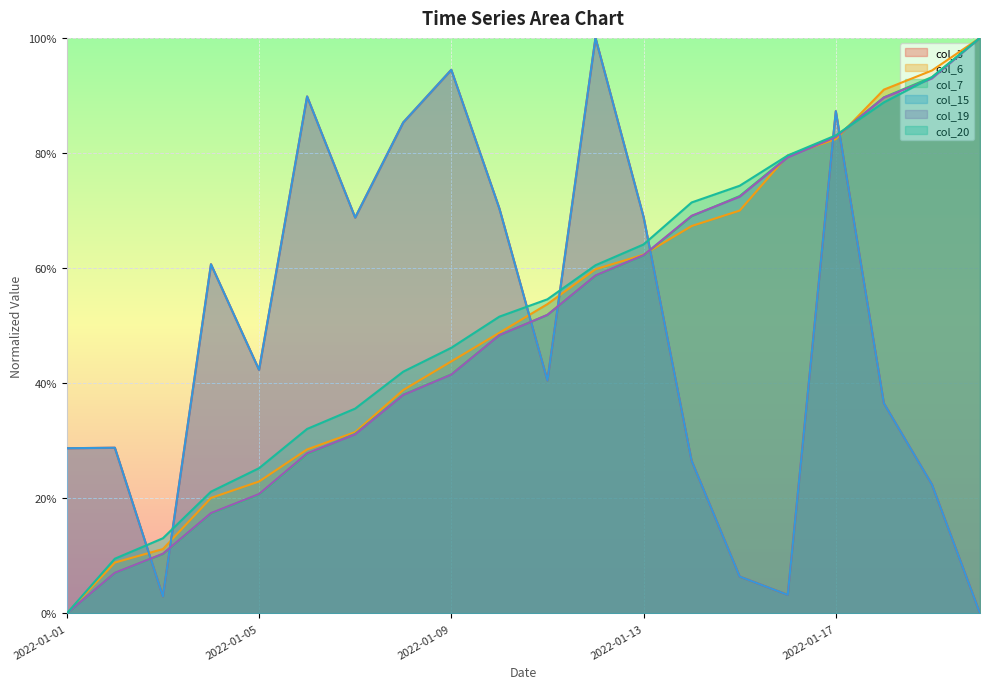

True or false: col_19 has a value of 0.8 at 2022-01-16.

True